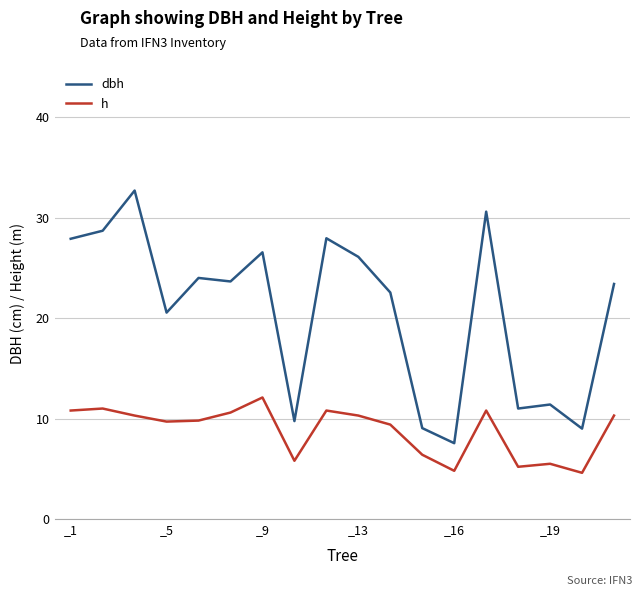

True or false: h has more than 2 interior local peaks.

True